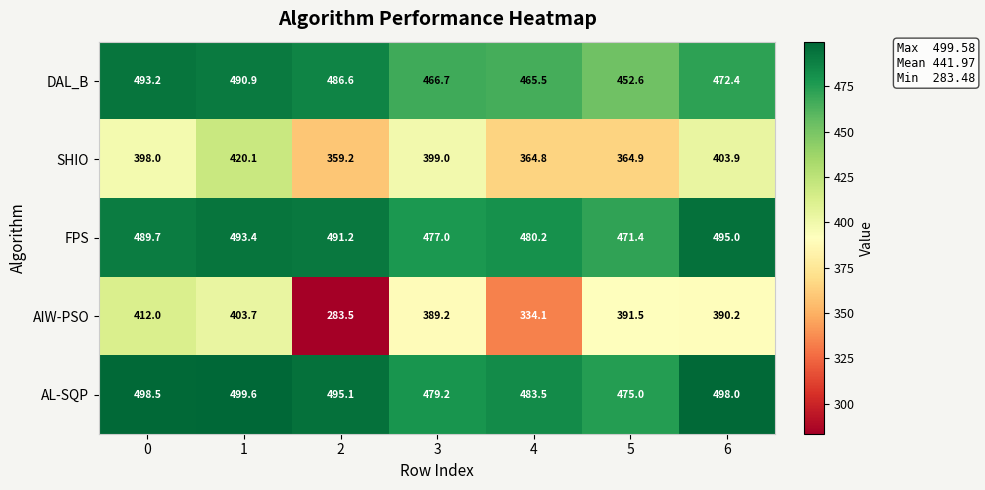

Which series has the largest range (max minus min)?

AIW-PSO